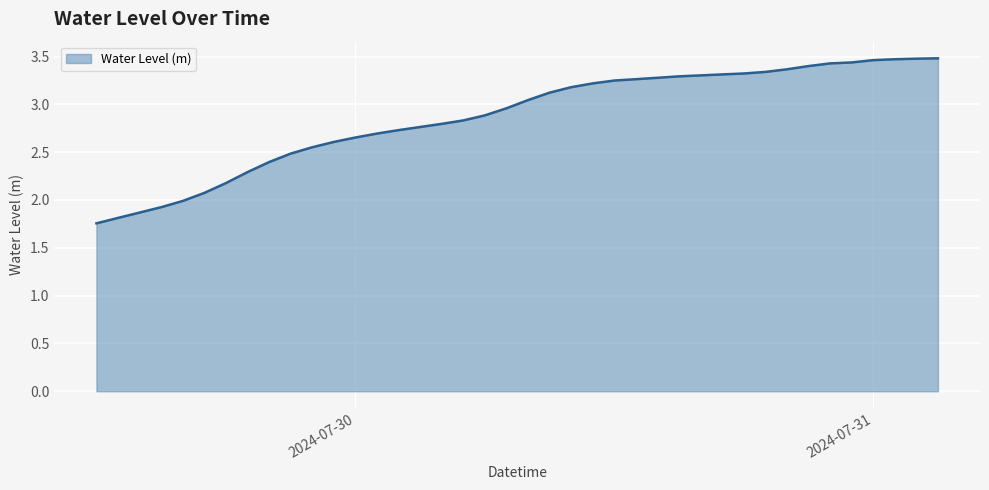

What is the sum of all values?

114.7